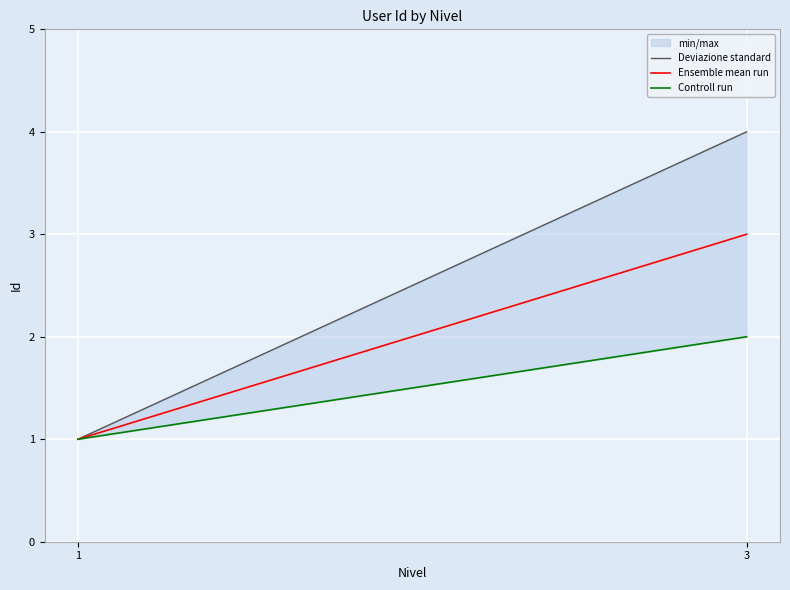

What are all the series names shown in the legend?

Deviazione standard, Ensemble mean run, Controll run